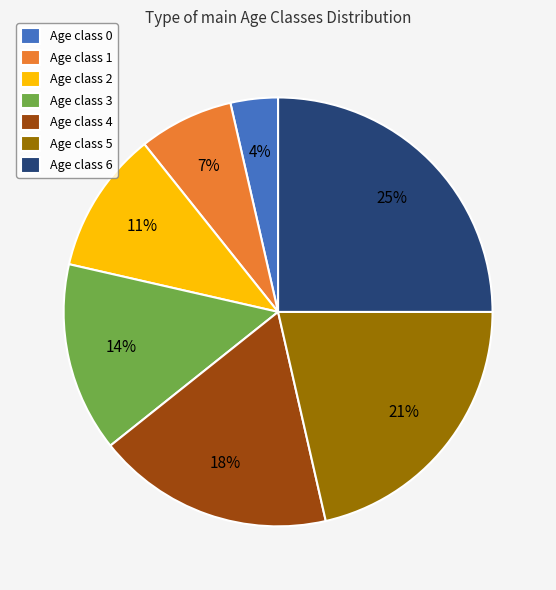

Between Age class 1 and Age class 5, which is larger?

Age class 5